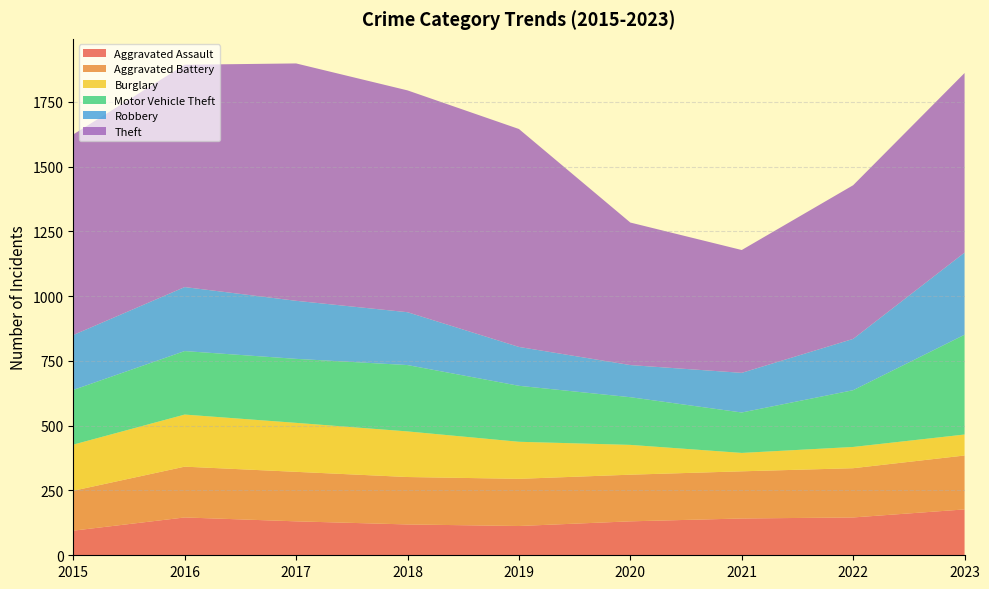

Reading right to left, transcribe all the data shown in this chart.

Aggravated Assault: 177	146	142	131	113	119	131	146	95
Aggravated Battery: 208	190	182	180	182	183	191	196	154
Burglary: 81	82	71	115	143	176	189	201	178
Motor Vehicle Theft: 385	219	156	184	216	256	247	245	211
Robbery: 317	198	153	124	150	204	224	247	212
Theft: 693	593	474	550	841	856	916	858	774